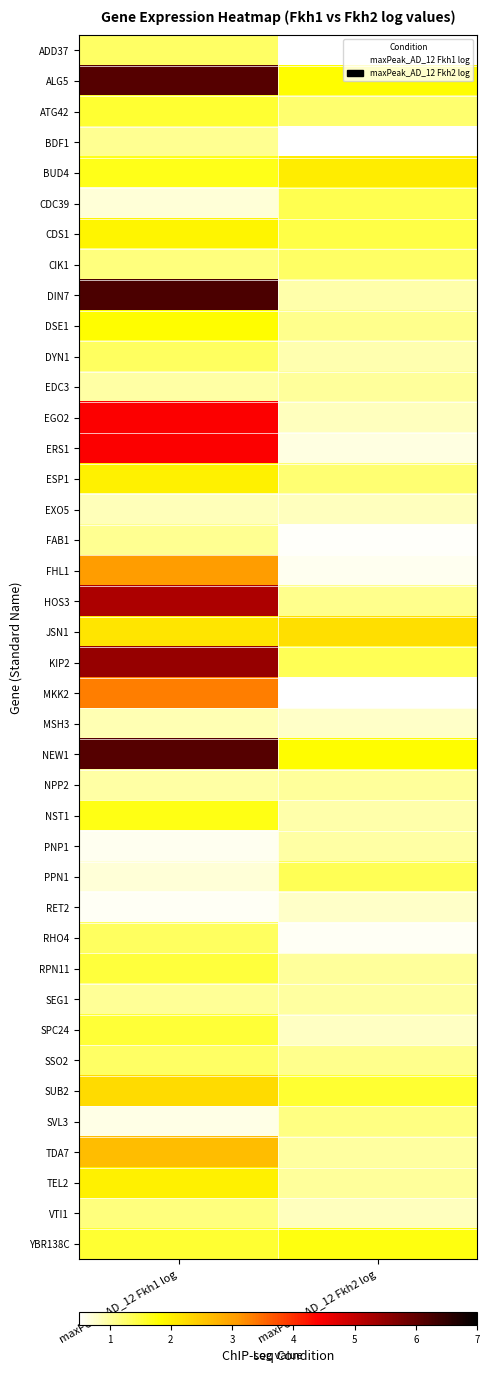

Reading left to right, extract all data points from this chart.

ADD37: maxPeak_AD_12 Fkh1 log=1.3	maxPeak_AD_12 Fkh2 log=0.5
ALG5: maxPeak_AD_12 Fkh1 log=6.1	maxPeak_AD_12 Fkh2 log=1.8
ATG42: maxPeak_AD_12 Fkh1 log=1.6	maxPeak_AD_12 Fkh2 log=1.3
BDF1: maxPeak_AD_12 Fkh1 log=1.1	maxPeak_AD_12 Fkh2 log=0.5
BUD4: maxPeak_AD_12 Fkh1 log=1.7	maxPeak_AD_12 Fkh2 log=2.0
CDC39: maxPeak_AD_12 Fkh1 log=0.7	maxPeak_AD_12 Fkh2 log=1.4
CDS1: maxPeak_AD_12 Fkh1 log=1.9	maxPeak_AD_12 Fkh2 log=1.5
CIK1: maxPeak_AD_12 Fkh1 log=1.2	maxPeak_AD_12 Fkh2 log=1.3
DIN7: maxPeak_AD_12 Fkh1 log=6.2	maxPeak_AD_12 Fkh2 log=0.9
DSE1: maxPeak_AD_12 Fkh1 log=1.8	maxPeak_AD_12 Fkh2 log=1.1
DYN1: maxPeak_AD_12 Fkh1 log=1.3	maxPeak_AD_12 Fkh2 log=0.9
EDC3: maxPeak_AD_12 Fkh1 log=1.0	maxPeak_AD_12 Fkh2 log=1.0
EGO2: maxPeak_AD_12 Fkh1 log=4.4	maxPeak_AD_12 Fkh2 log=0.8
ERS1: maxPeak_AD_12 Fkh1 log=4.4	maxPeak_AD_12 Fkh2 log=0.7
ESP1: maxPeak_AD_12 Fkh1 log=2.0	maxPeak_AD_12 Fkh2 log=1.2
EXO5: maxPeak_AD_12 Fkh1 log=0.9	maxPeak_AD_12 Fkh2 log=0.8
FAB1: maxPeak_AD_12 Fkh1 log=1.1	maxPeak_AD_12 Fkh2 log=0.5
FHL1: maxPeak_AD_12 Fkh1 log=3.0	maxPeak_AD_12 Fkh2 log=0.6
HOS3: maxPeak_AD_12 Fkh1 log=5.2	maxPeak_AD_12 Fkh2 log=1.1
JSN1: maxPeak_AD_12 Fkh1 log=2.1	maxPeak_AD_12 Fkh2 log=2.2
KIP2: maxPeak_AD_12 Fkh1 log=5.5	maxPeak_AD_12 Fkh2 log=1.4
MKK2: maxPeak_AD_12 Fkh1 log=3.3	maxPeak_AD_12 Fkh2 log=0.5
MSH3: maxPeak_AD_12 Fkh1 log=0.9	maxPeak_AD_12 Fkh2 log=0.8
NEW1: maxPeak_AD_12 Fkh1 log=6.1	maxPeak_AD_12 Fkh2 log=1.8
NPP2: maxPeak_AD_12 Fkh1 log=1.0	maxPeak_AD_12 Fkh2 log=1.0
NST1: maxPeak_AD_12 Fkh1 log=1.7	maxPeak_AD_12 Fkh2 log=1.0
PNP1: maxPeak_AD_12 Fkh1 log=0.6	maxPeak_AD_12 Fkh2 log=1.0
PPN1: maxPeak_AD_12 Fkh1 log=0.7	maxPeak_AD_12 Fkh2 log=1.4
RET2: maxPeak_AD_12 Fkh1 log=0.6	maxPeak_AD_12 Fkh2 log=0.8
RHO4: maxPeak_AD_12 Fkh1 log=1.3	maxPeak_AD_12 Fkh2 log=0.6
RPN11: maxPeak_AD_12 Fkh1 log=1.5	maxPeak_AD_12 Fkh2 log=1.0
SEG1: maxPeak_AD_12 Fkh1 log=1.0	maxPeak_AD_12 Fkh2 log=1.0
SPC24: maxPeak_AD_12 Fkh1 log=1.5	maxPeak_AD_12 Fkh2 log=0.8
SSO2: maxPeak_AD_12 Fkh1 log=1.3	maxPeak_AD_12 Fkh2 log=1.1
SUB2: maxPeak_AD_12 Fkh1 log=2.3	maxPeak_AD_12 Fkh2 log=1.6
SVL3: maxPeak_AD_12 Fkh1 log=0.7	maxPeak_AD_12 Fkh2 log=1.2
TDA7: maxPeak_AD_12 Fkh1 log=2.7	maxPeak_AD_12 Fkh2 log=1.0
TEL2: maxPeak_AD_12 Fkh1 log=2.0	maxPeak_AD_12 Fkh2 log=1.0
VTI1: maxPeak_AD_12 Fkh1 log=1.2	maxPeak_AD_12 Fkh2 log=0.9
YBR138C: maxPeak_AD_12 Fkh1 log=1.6	maxPeak_AD_12 Fkh2 log=1.7